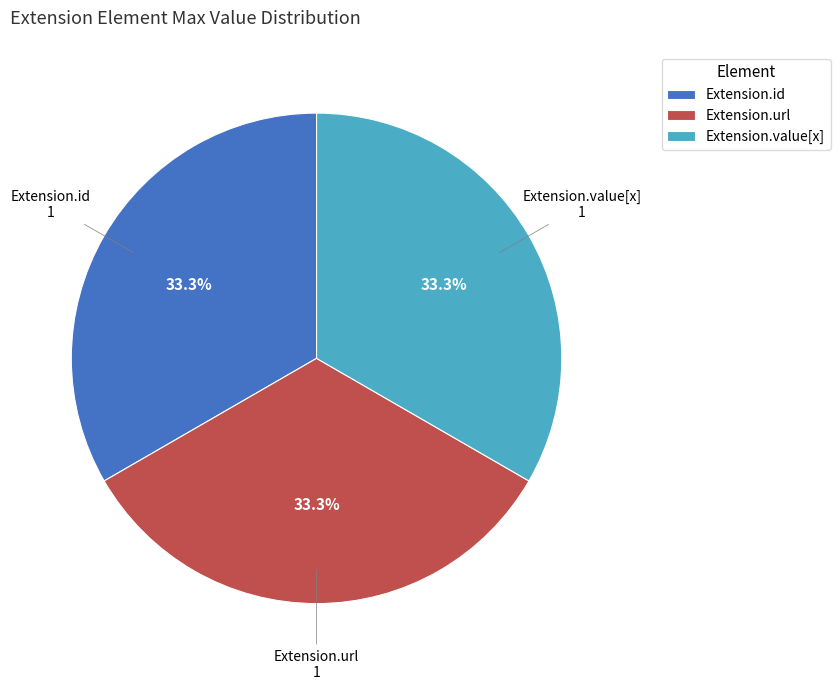

What is the total percentage of Extension.id and Extension.value[x]?

66.7%